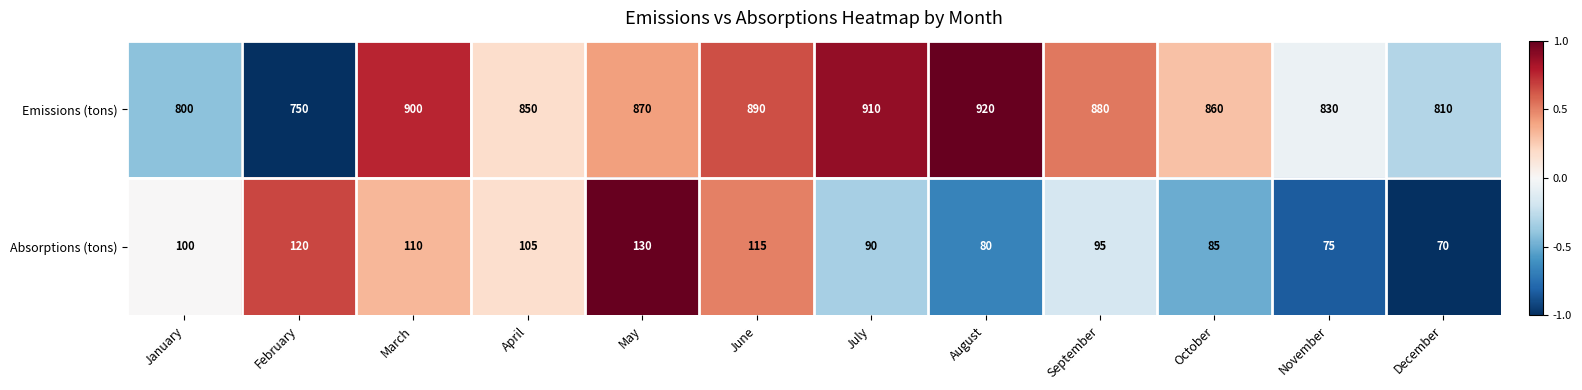

The Emissions (tons) series shows 850 at April. True or false?

True